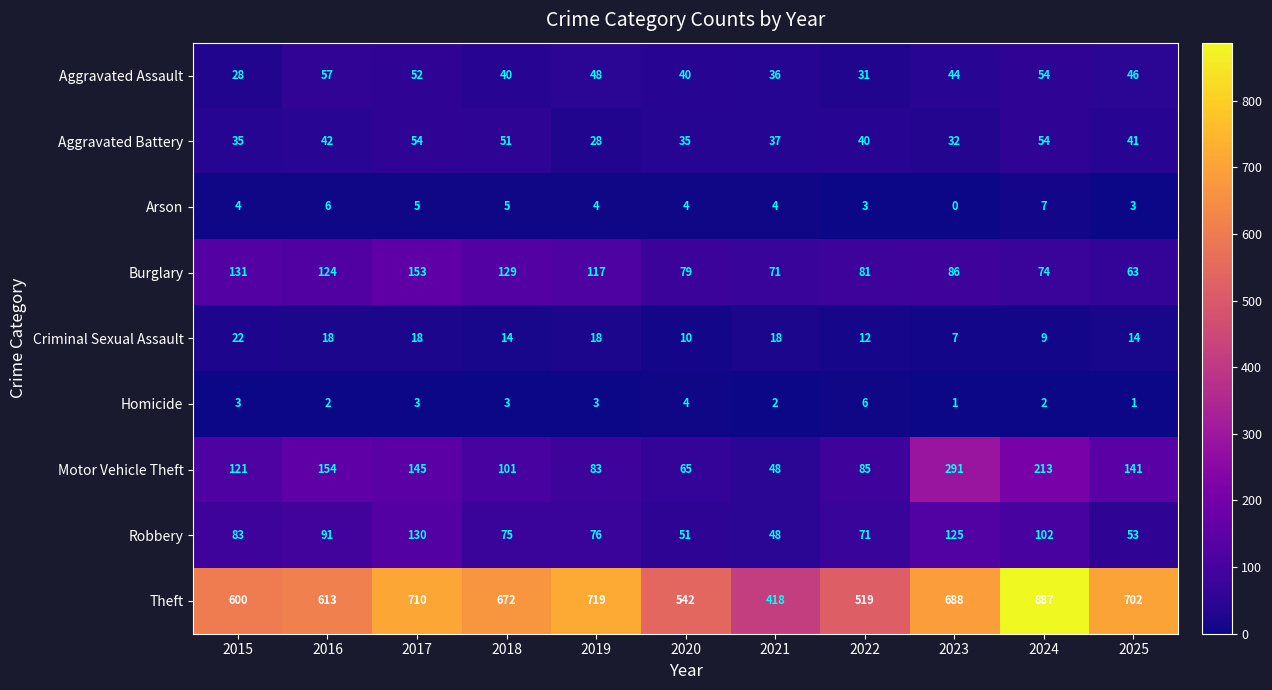

What is the greatest value displayed?

887